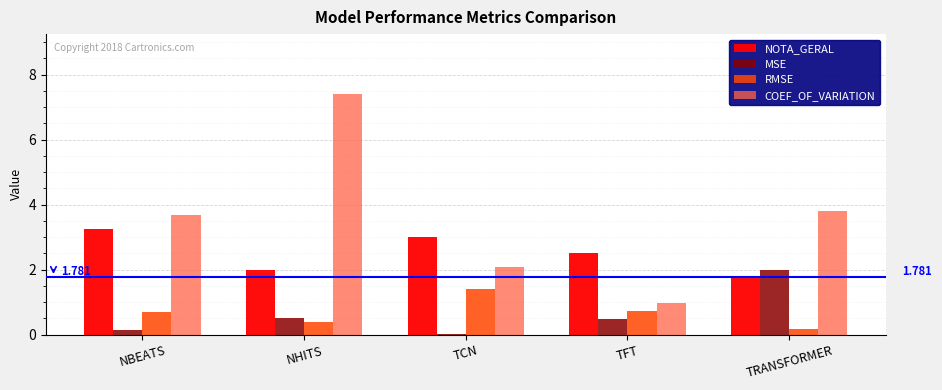

What is the total value across all series at TFT?

4.7